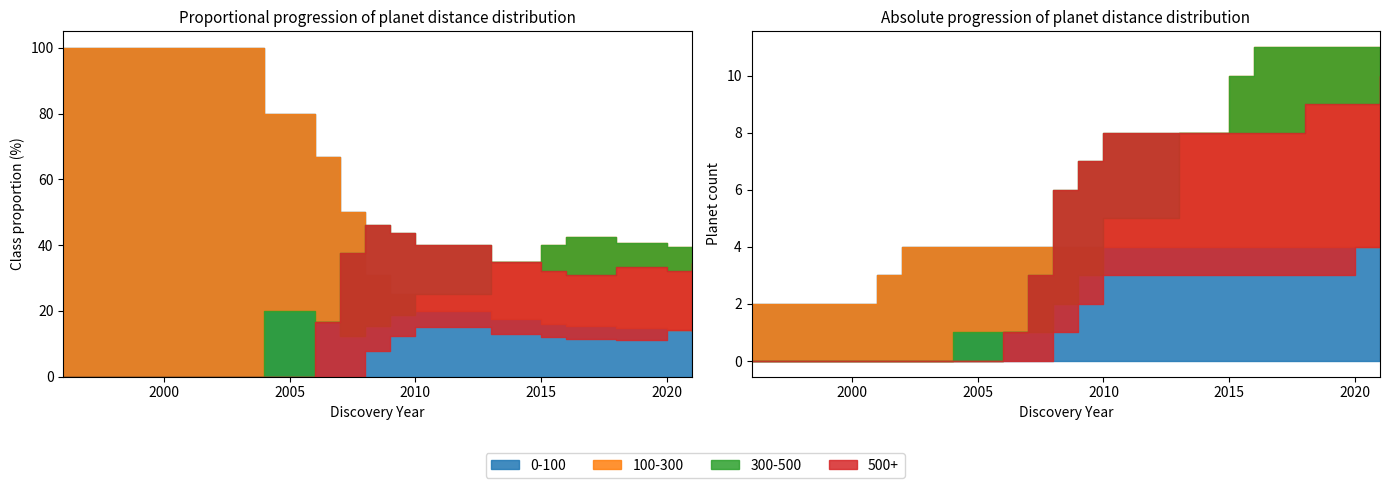

How many values in the 2010s series exceed 15?

4